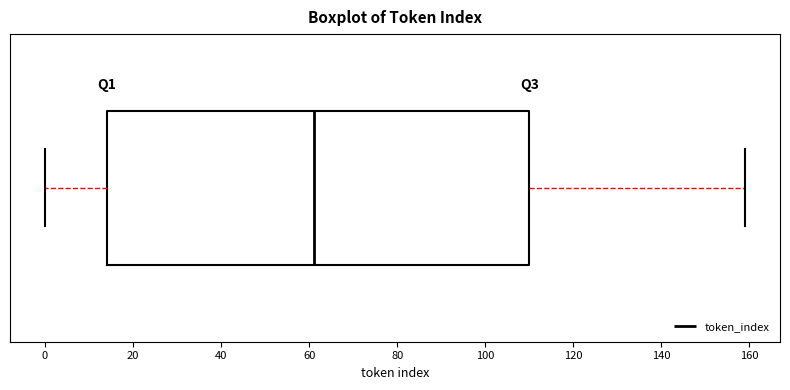

Where is the right edge of the box on the x-axis? The values are not printed on the chart, so give them approximately, as read against the axis.

110